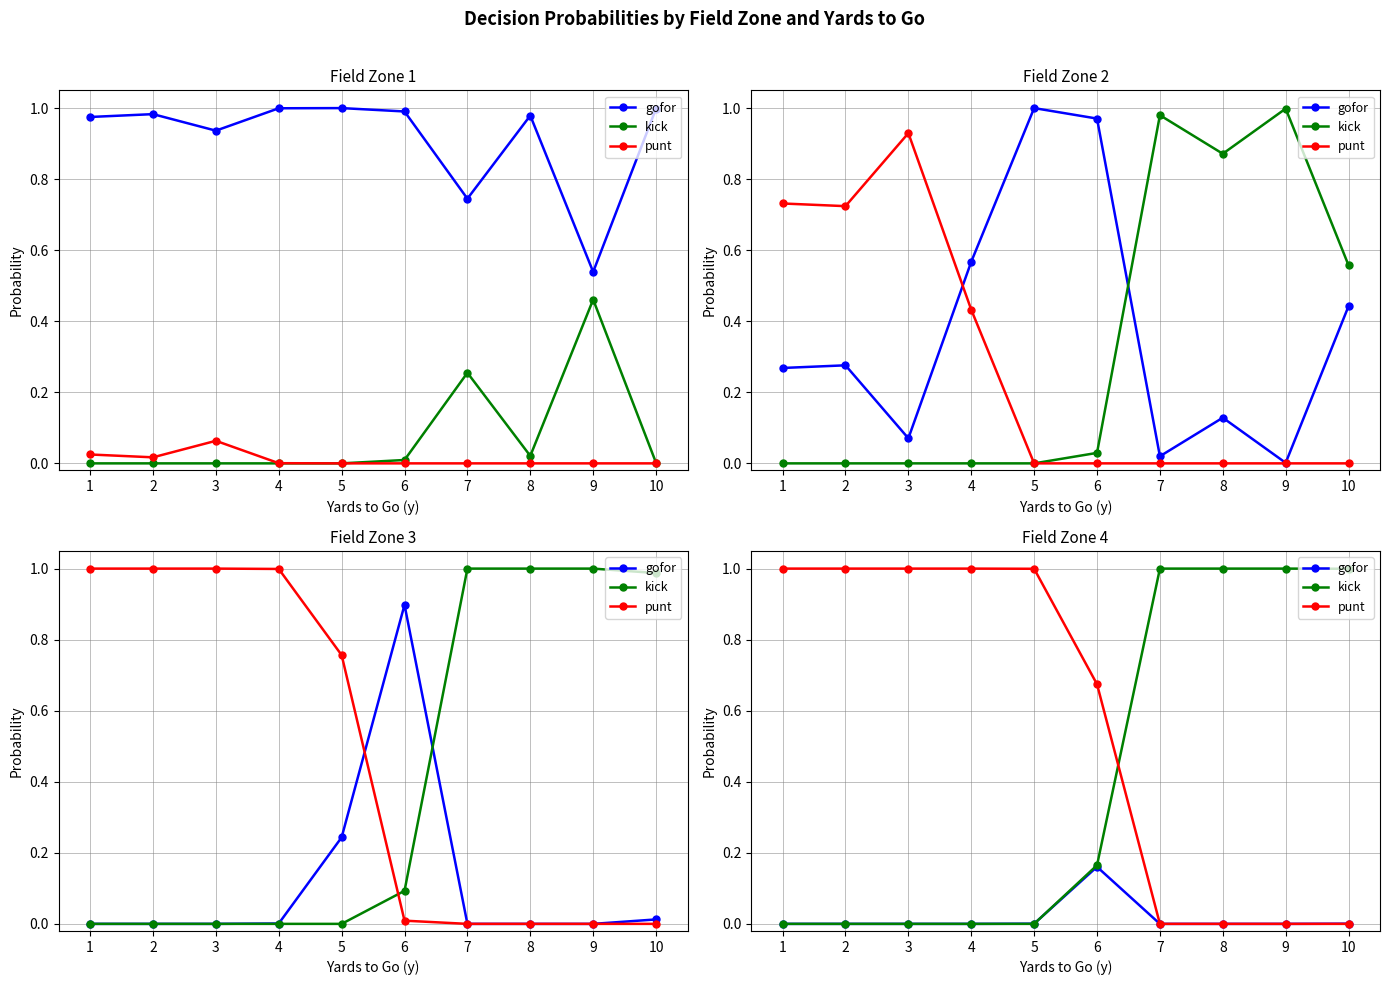

At how many categories does at least one series exceed 0?

10